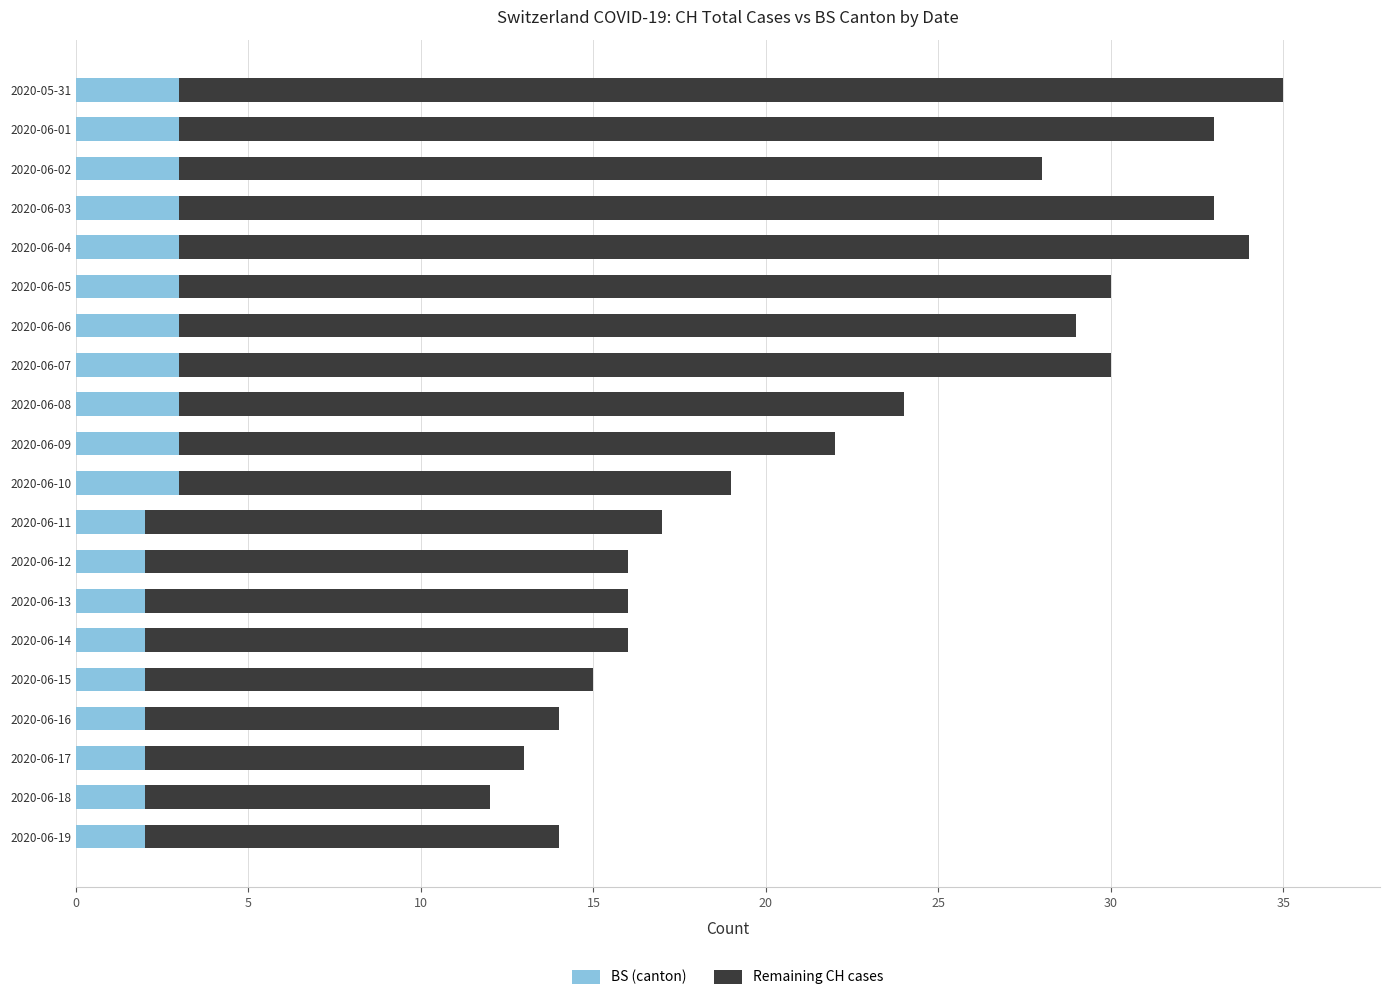

What are all the series names shown in the legend?

BS (canton), Remaining CH cases